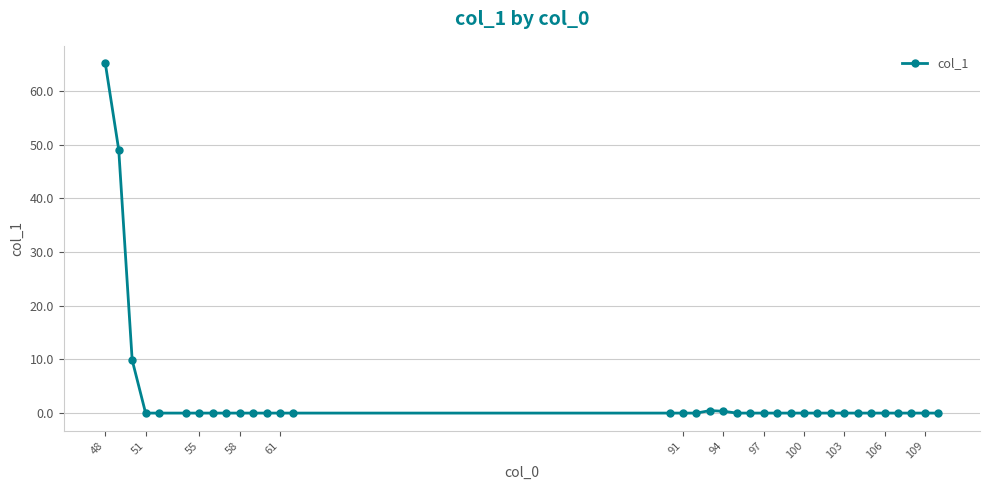

How many categories are shown in the chart?

35